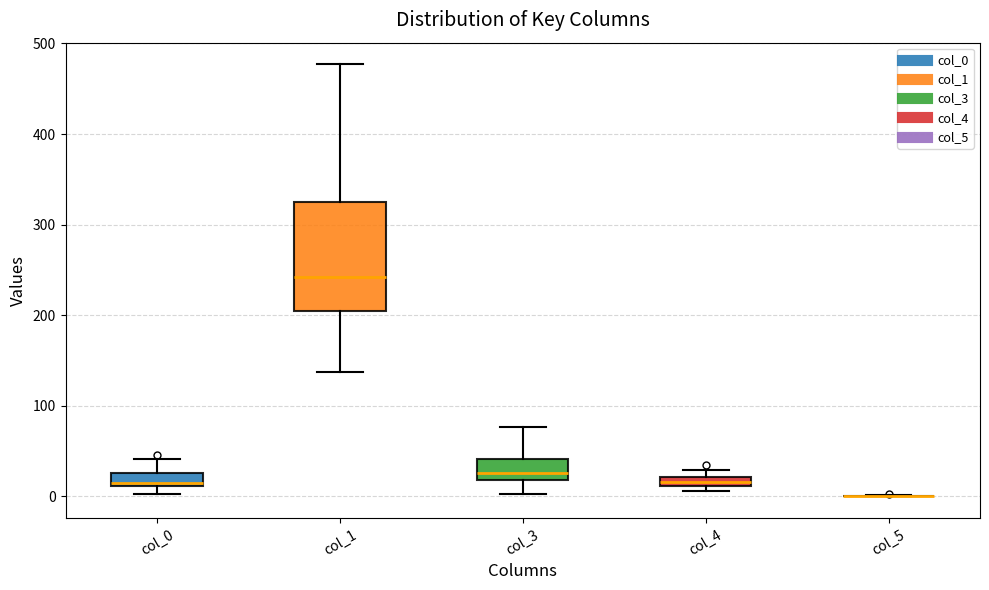

Which box is the tallest, from its lower edge to its upper edge?

col_1